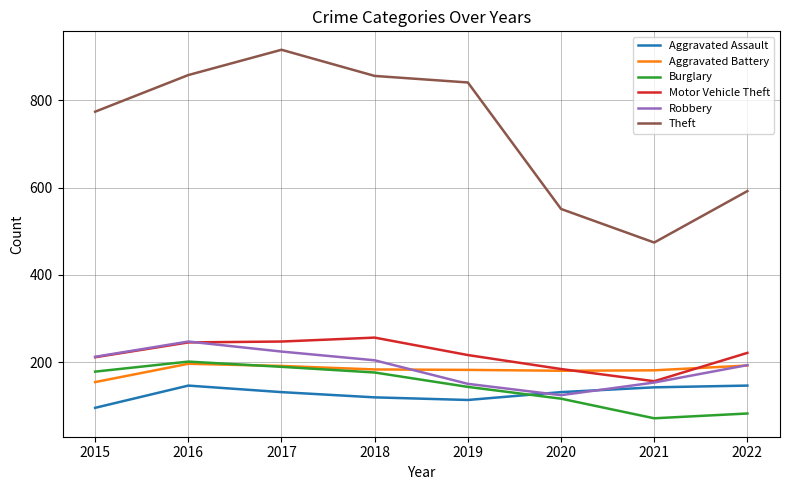

What is the difference between the highest and lowest values at 2020?

435